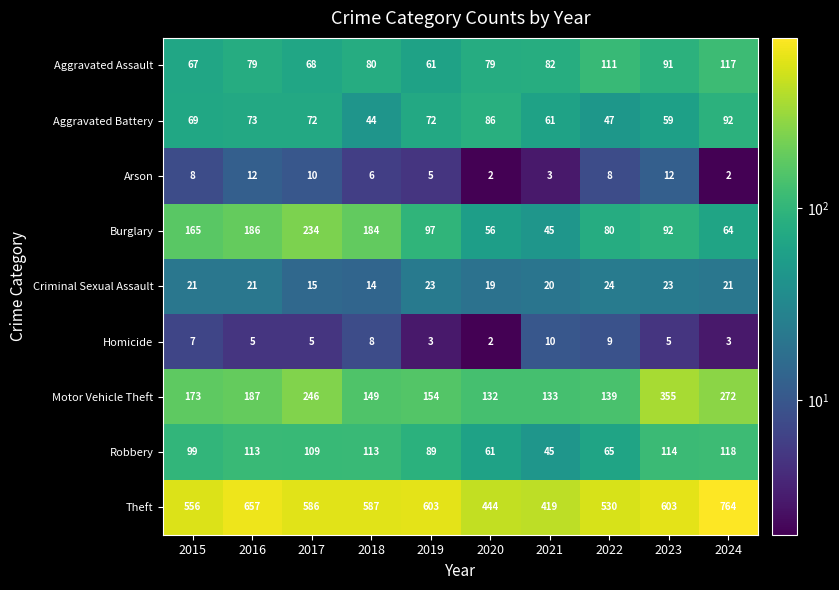

The value of Aggravated Assault at 2020 is 124. True or false?

False